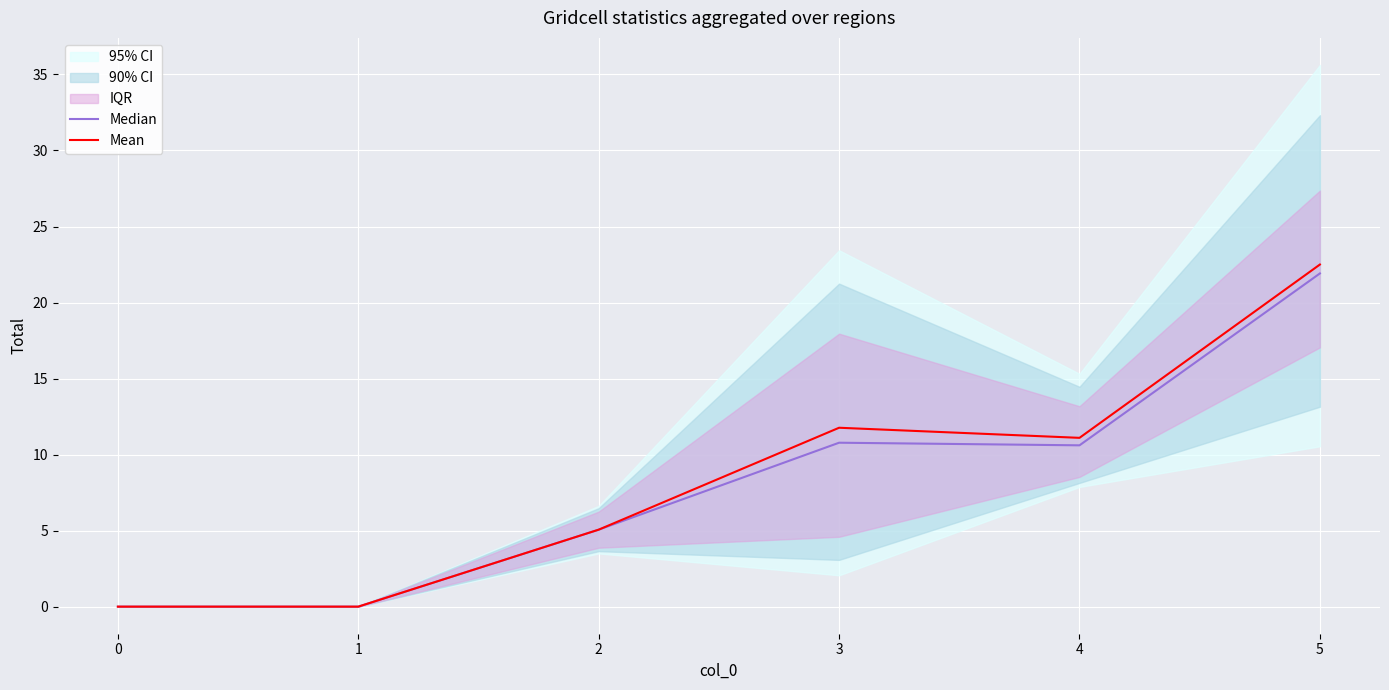

What is the value of the Median point at the 5th from the left?

10.6